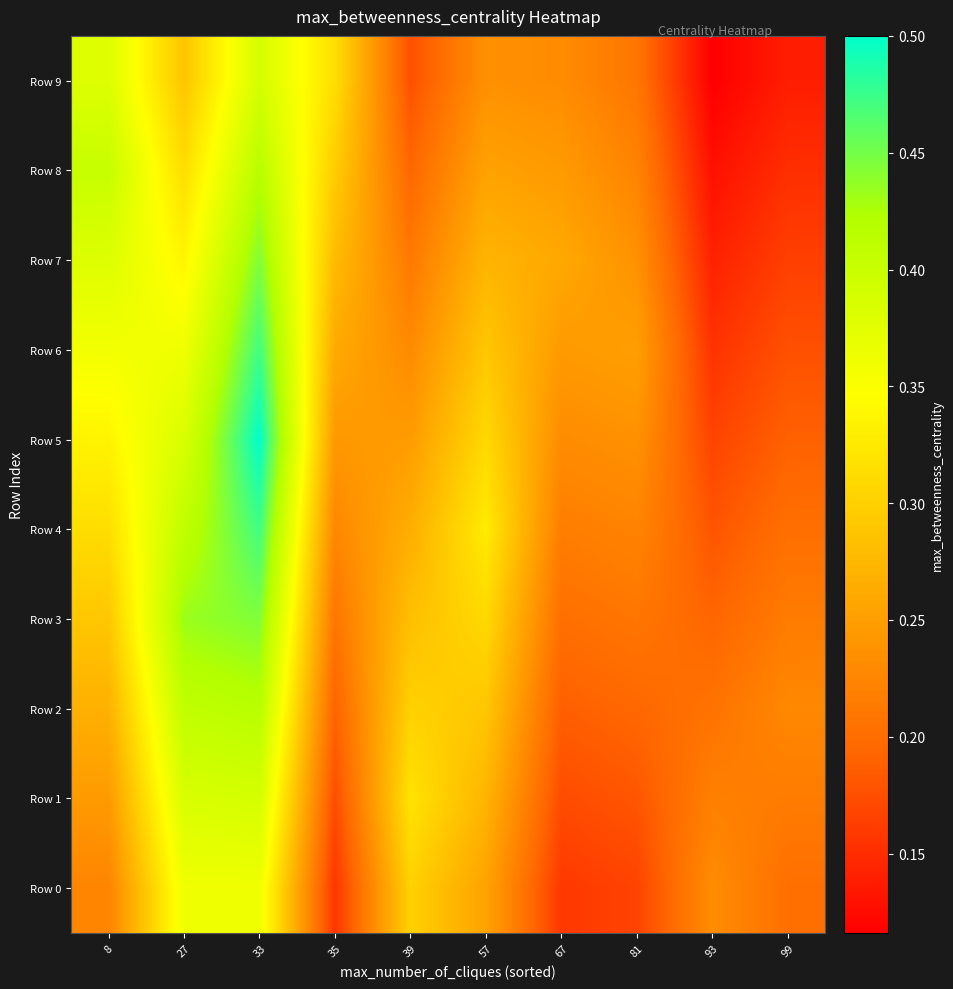

At which category is the sum across all series the highest?

33